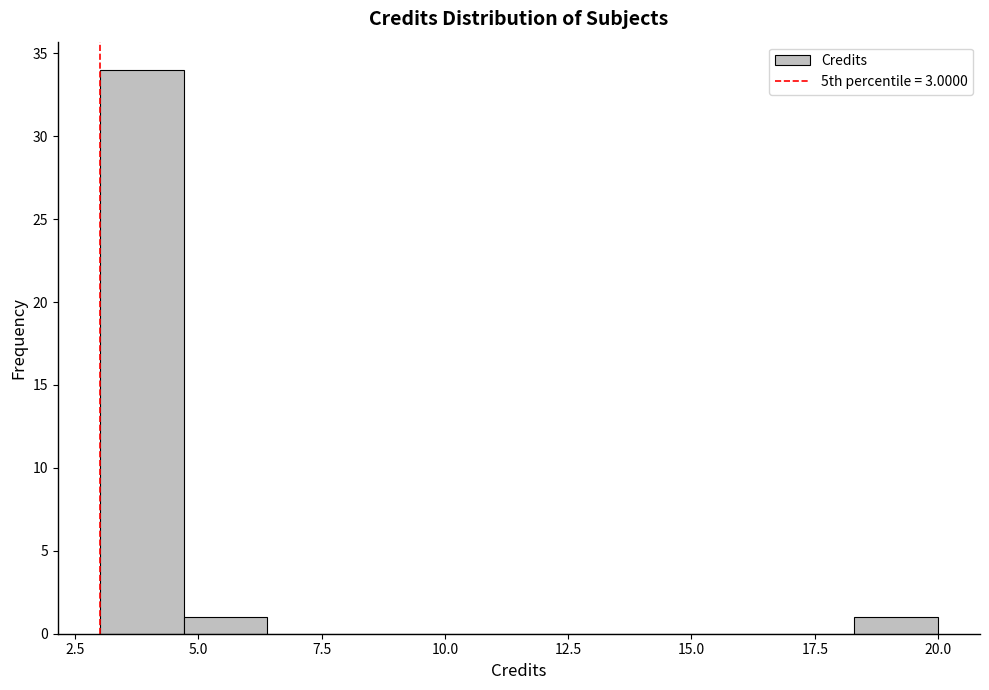

Around what value on the x-axis is the tallest bar? Give the approximate position of its centre, as read against the axis.

4.0